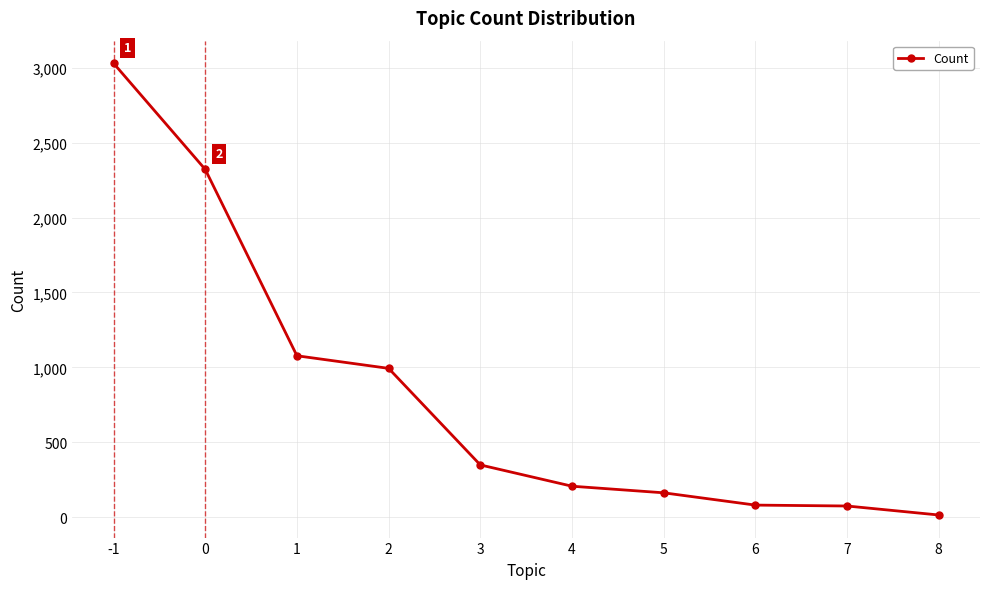

What is the sum of all values?

8318